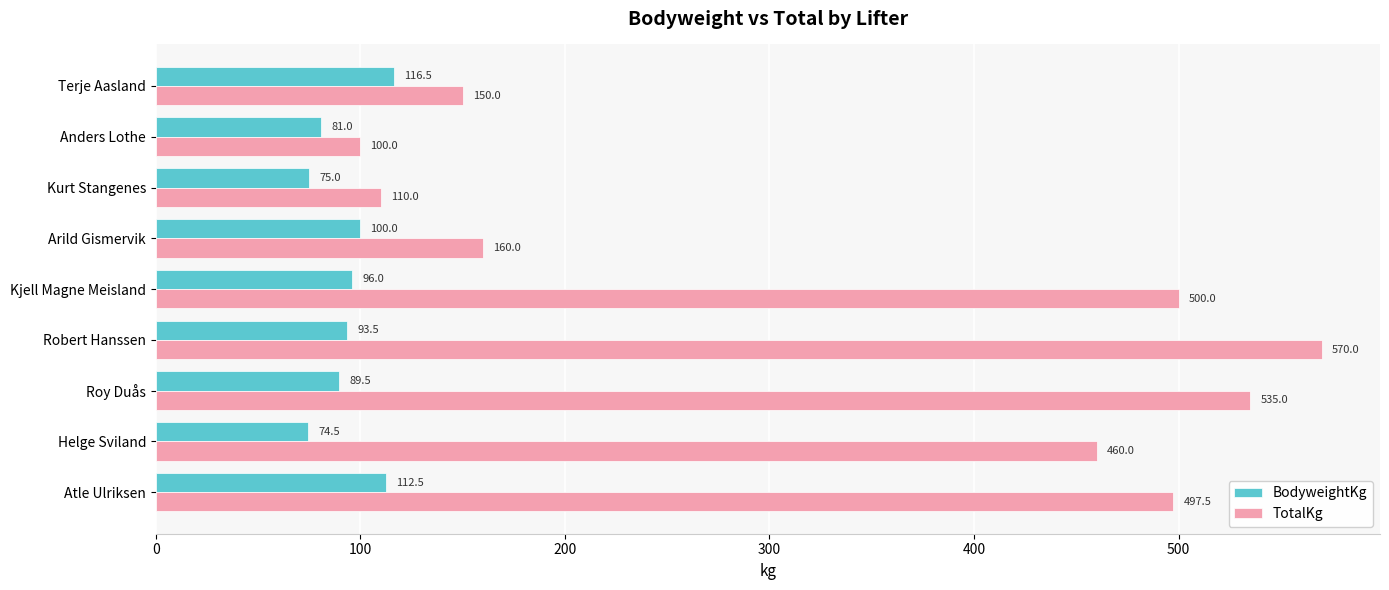

Rank the series by their maximum value, from highest to lowest.

TotalKg, BodyweightKg